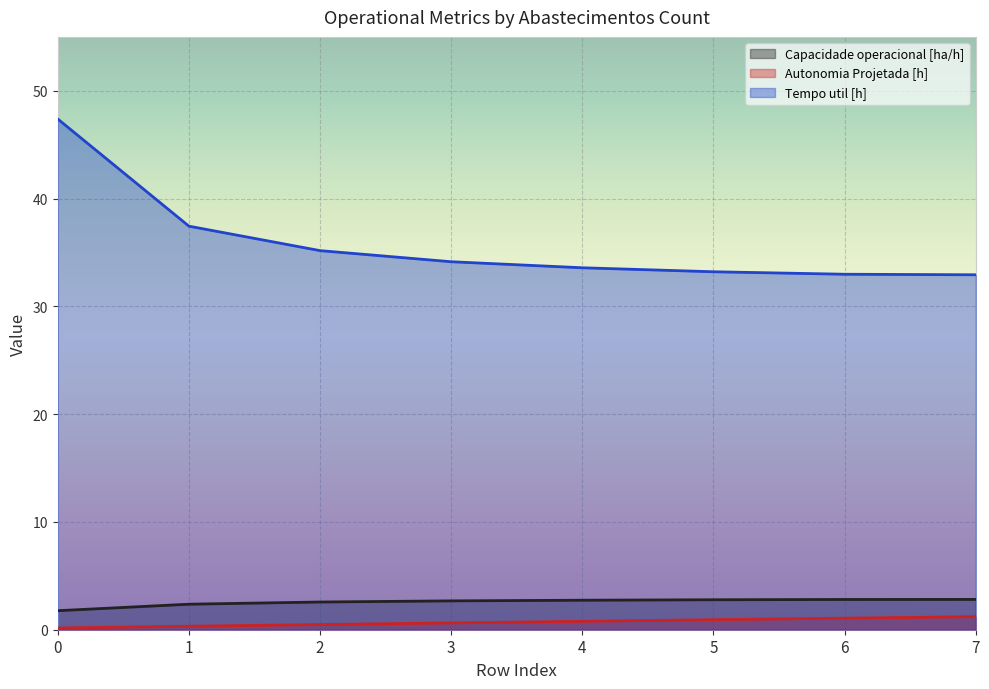

True or false: Autonomia Projetada [h] and Capacidade operacional [ha/h] intersect in this chart.

False